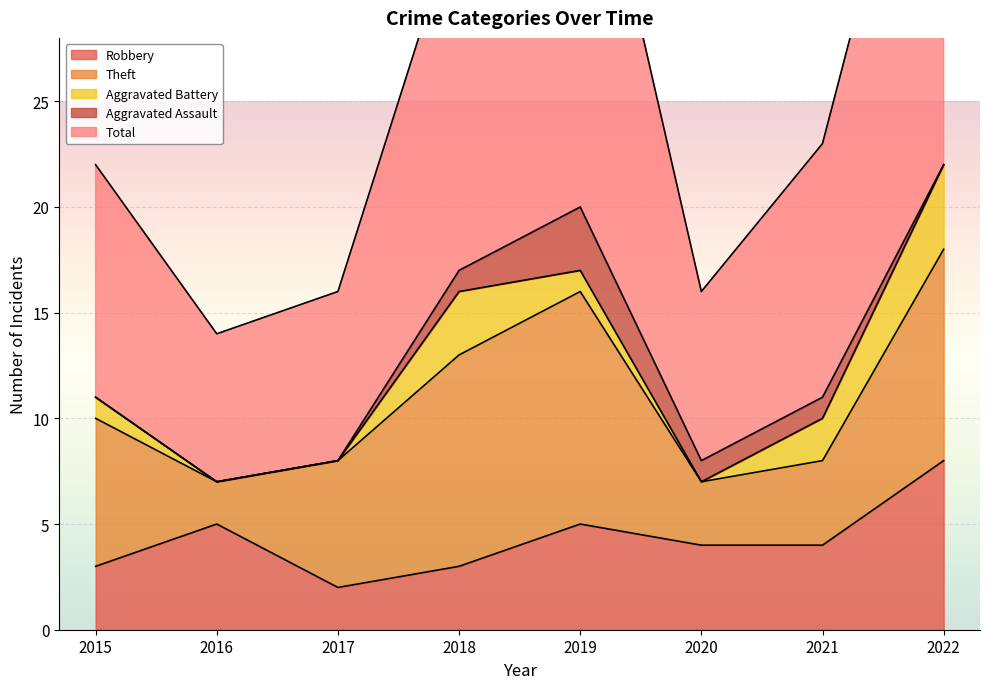

Reading left to right, what are all the values shown in this chart?

Robbery: 2015=3	2016=5	2017=2	2018=3	2019=5	2020=4	2021=4	2022=8
Theft: 2015=7	2016=2	2017=6	2018=10	2019=11	2020=3	2021=4	2022=10
Aggravated Battery: 2015=1	2016=0	2017=0	2018=3	2019=1	2020=0	2021=2	2022=4
Aggravated Assault: 2015=0	2016=0	2017=0	2018=1	2019=3	2020=1	2021=1	2022=0
Total: 2015=11	2016=7	2017=8	2018=17	2019=21	2020=8	2021=12	2022=23